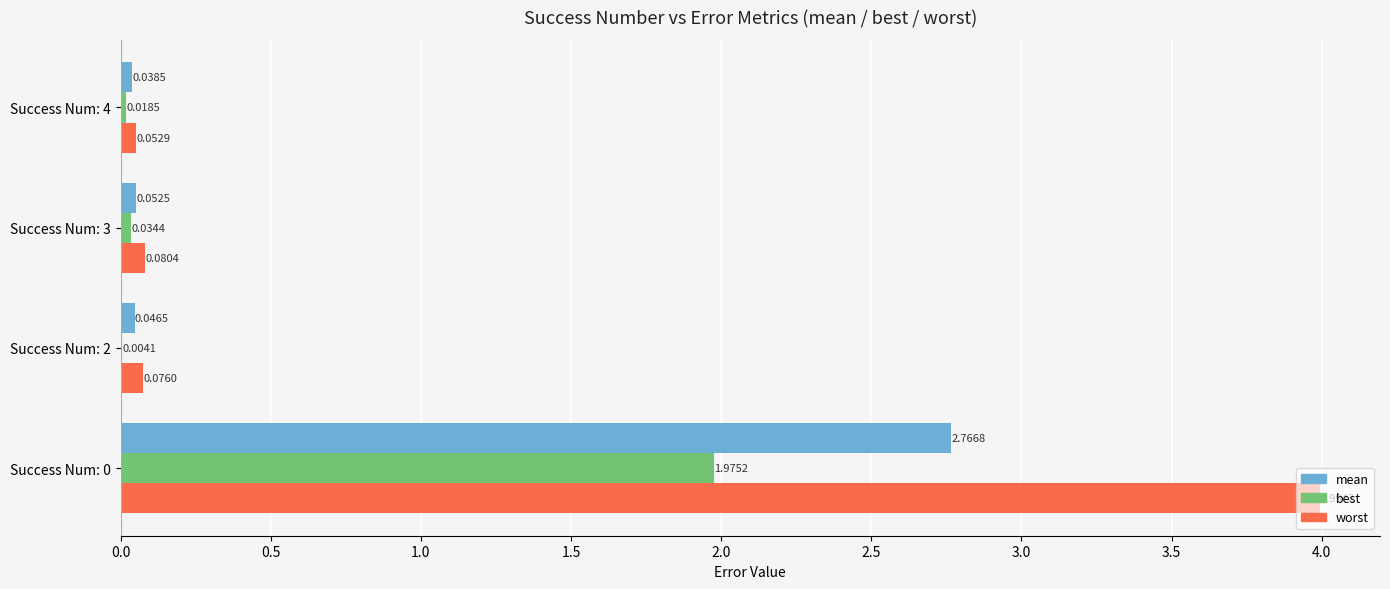

What is the average value of the mean series?

0.7